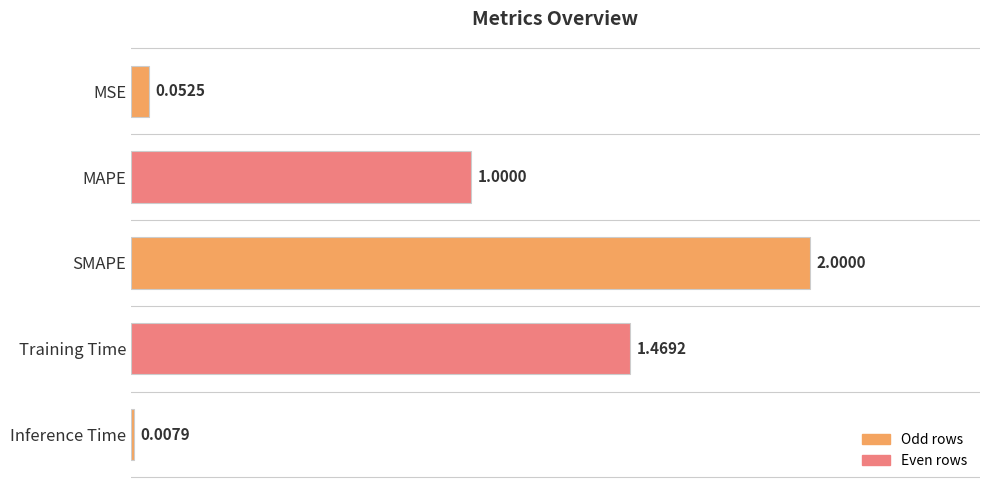

What is the ratio of the value at MAPE to the value at SMAPE?

0.5